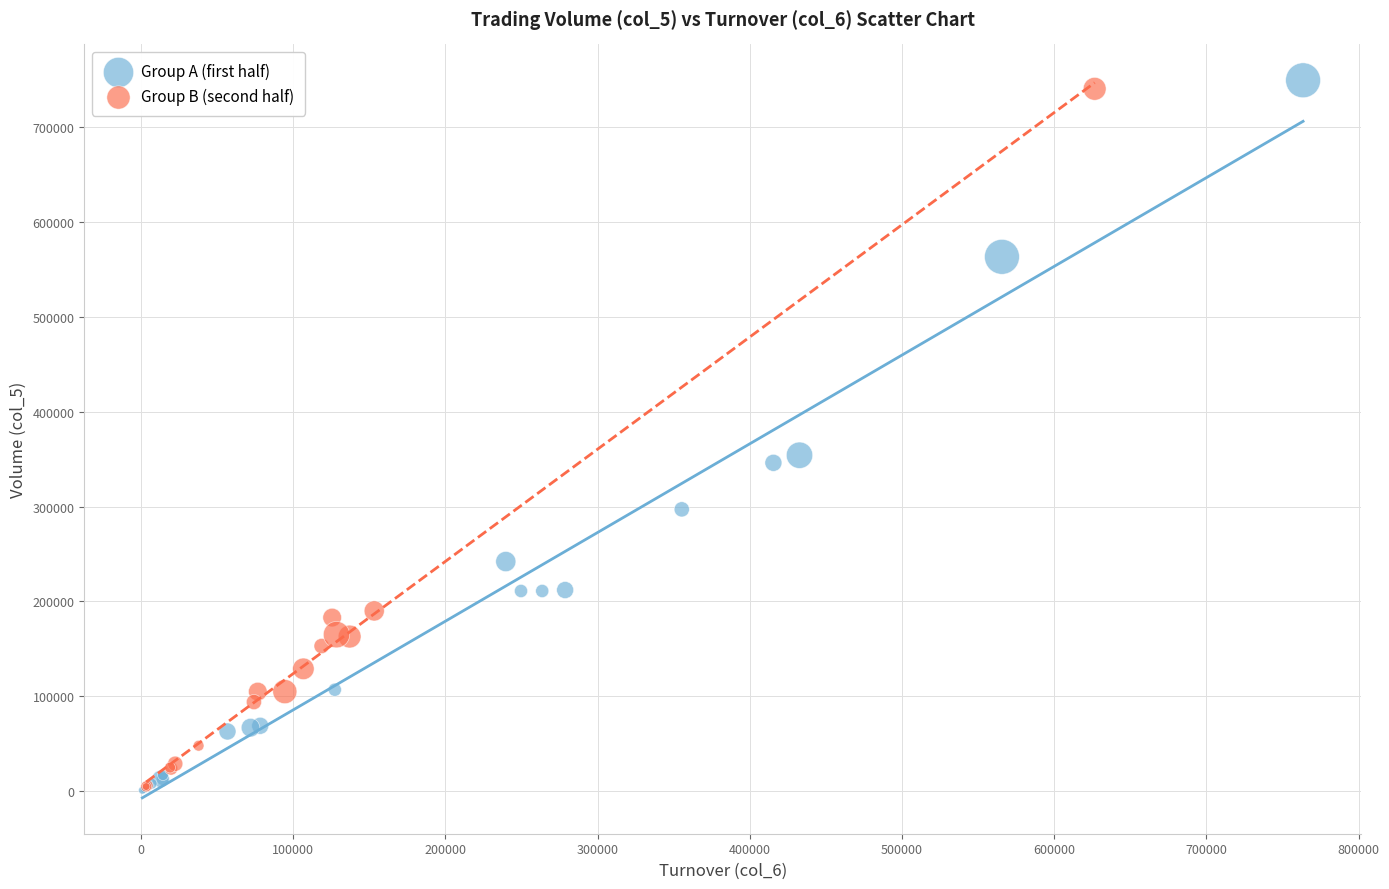

What are all the series names shown in the legend?

Group A (first half), Group B (second half)